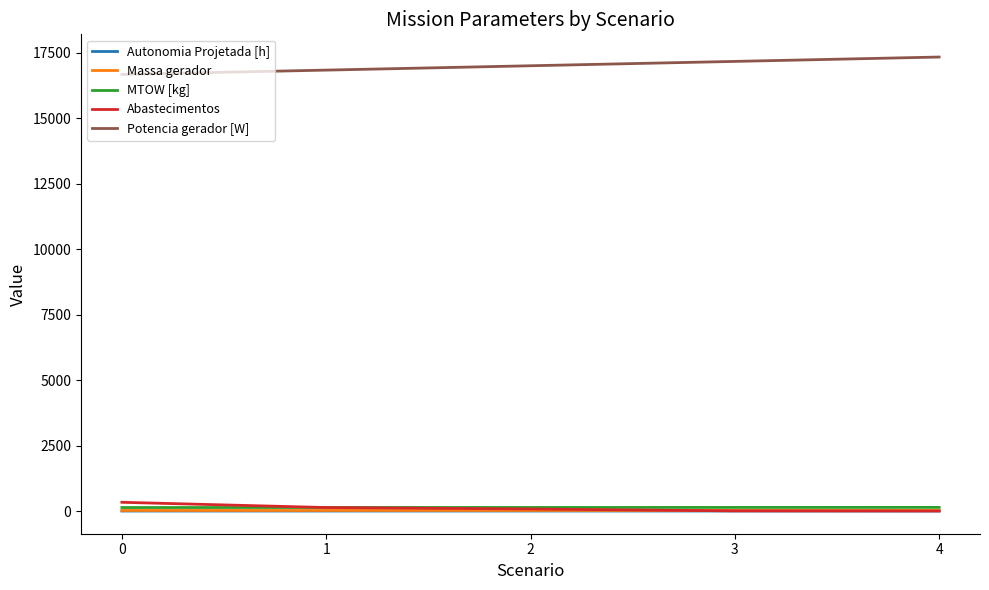

What is the sum of all Abastecimentos values?

549.0